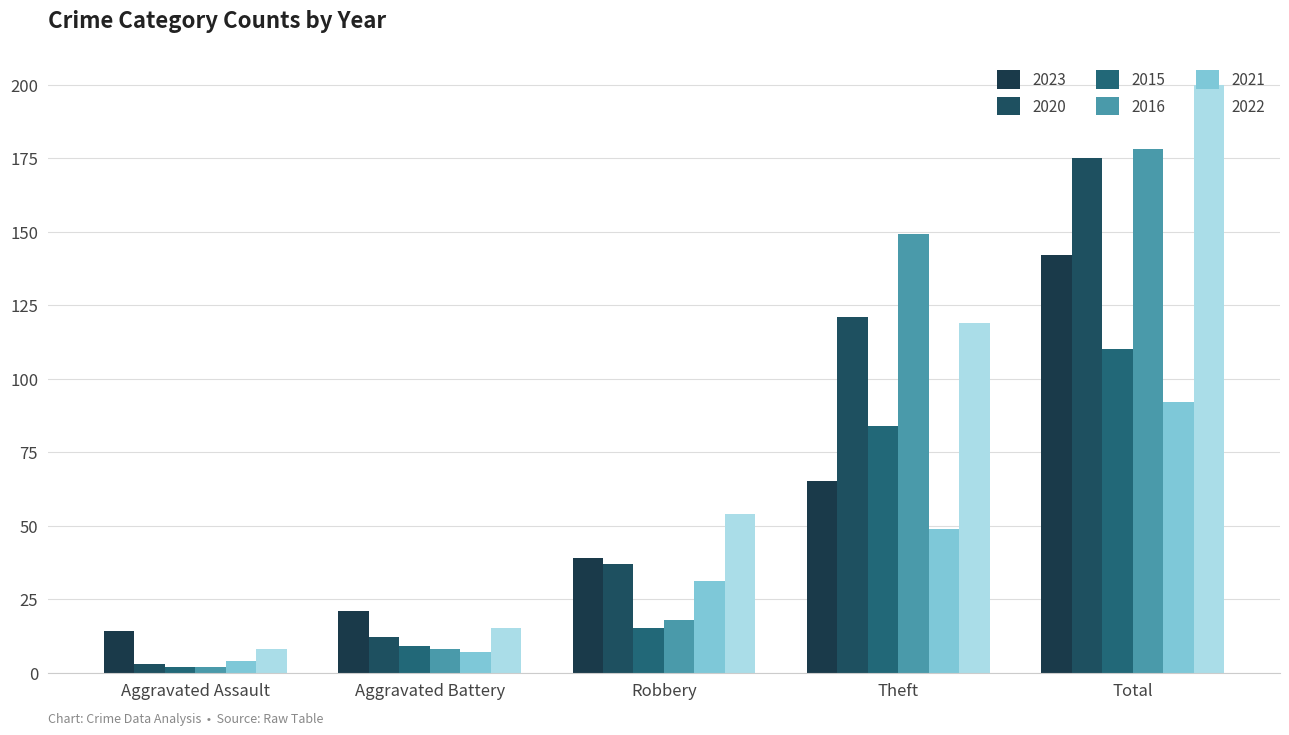

Rank the series at Total from highest to lowest value.

2022, 2016, 2020, 2023, 2015, 2021